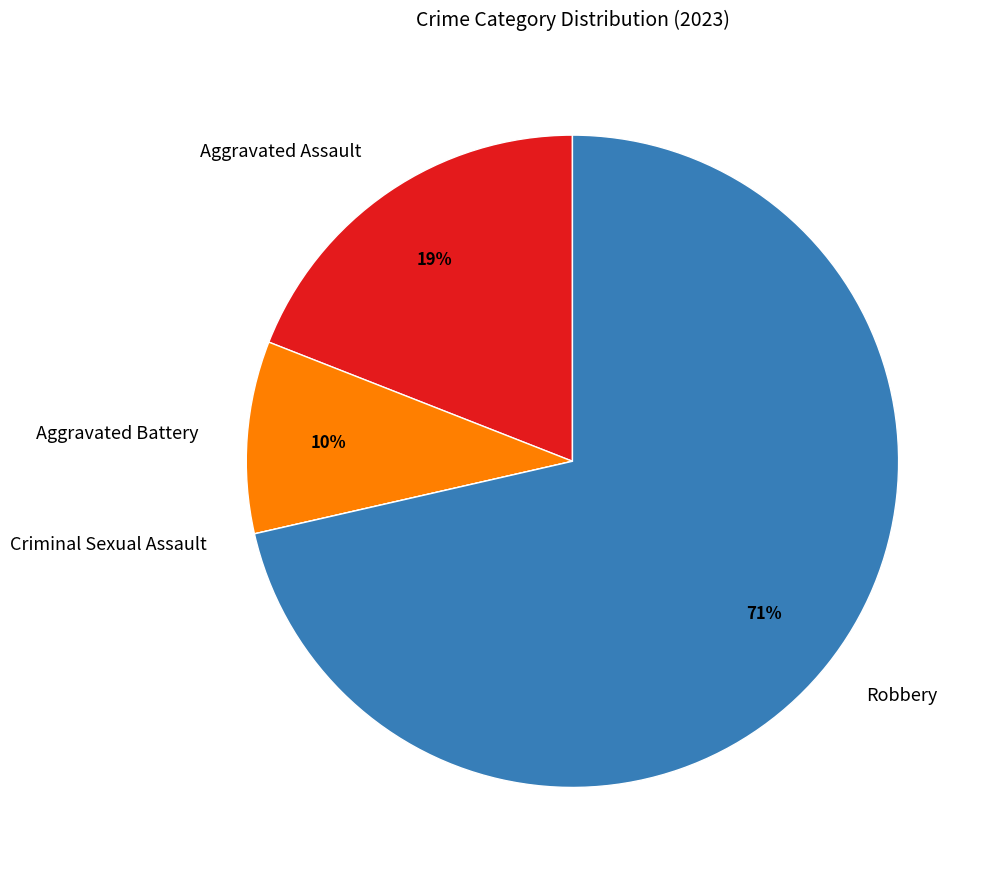

What is the majority slice?

Robbery